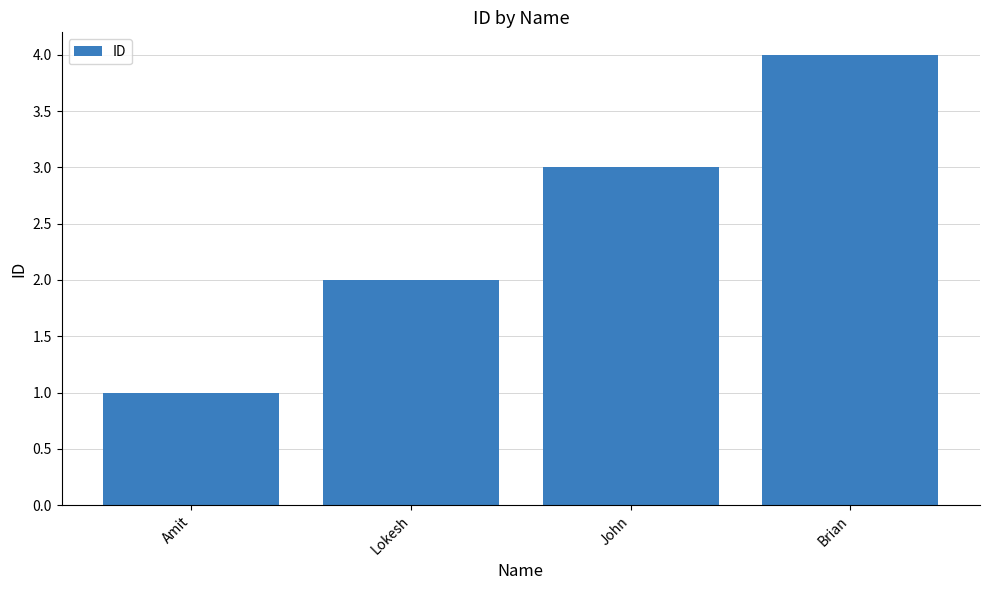

The chart shows a value of 2 at Lokesh. True or false?

True